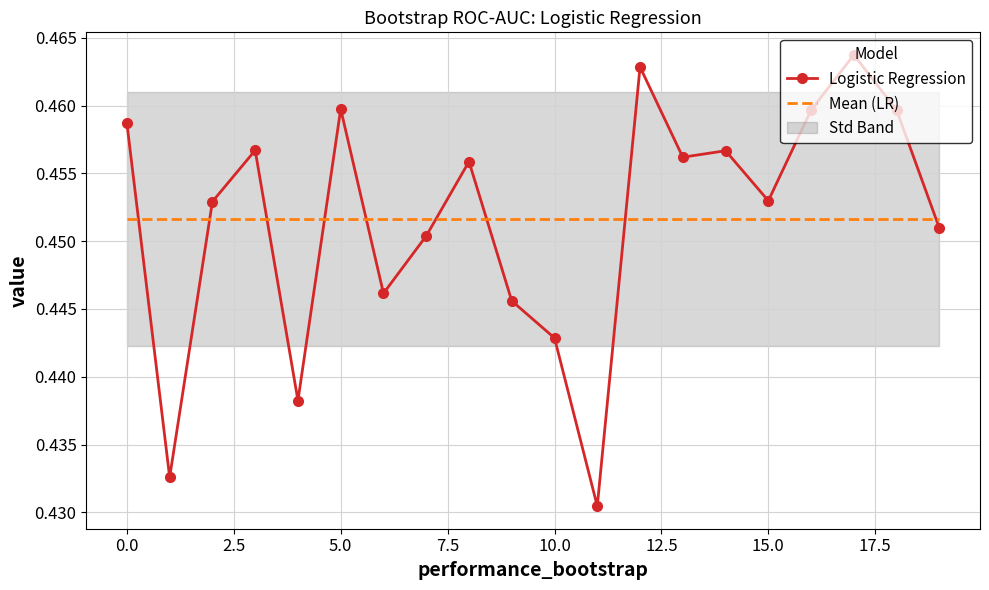

True or false: Mean (LR) and Logistic Regression cross at least once.

True